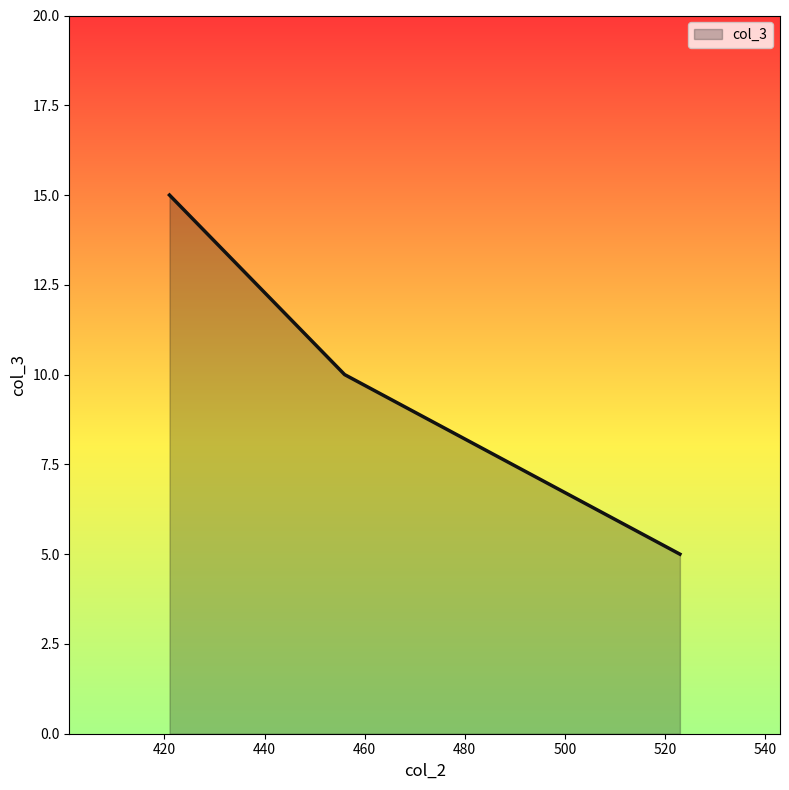

What is the smallest value displayed?

5